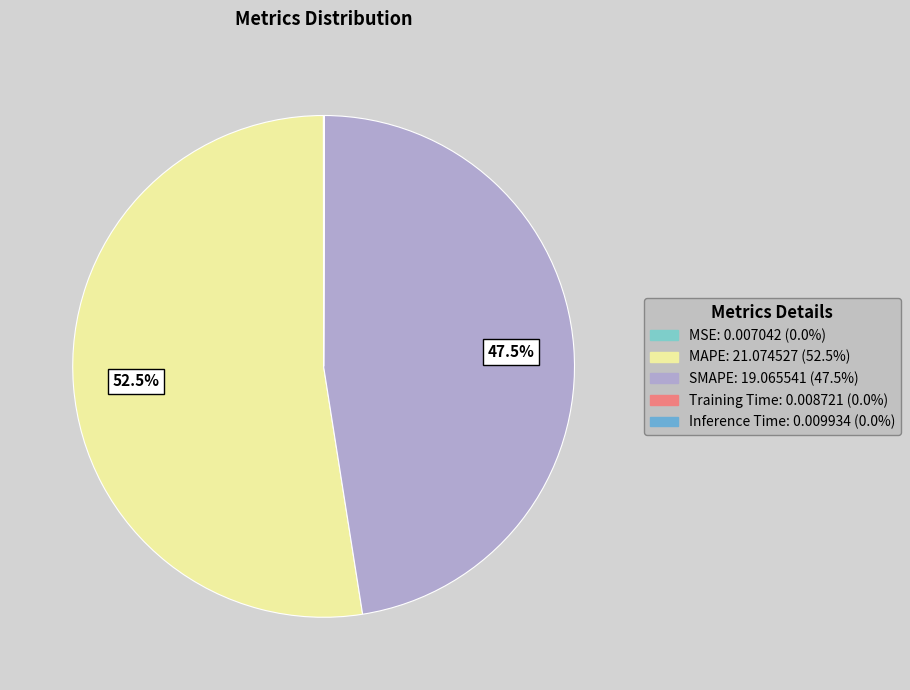

How many segments does this pie chart have?

5